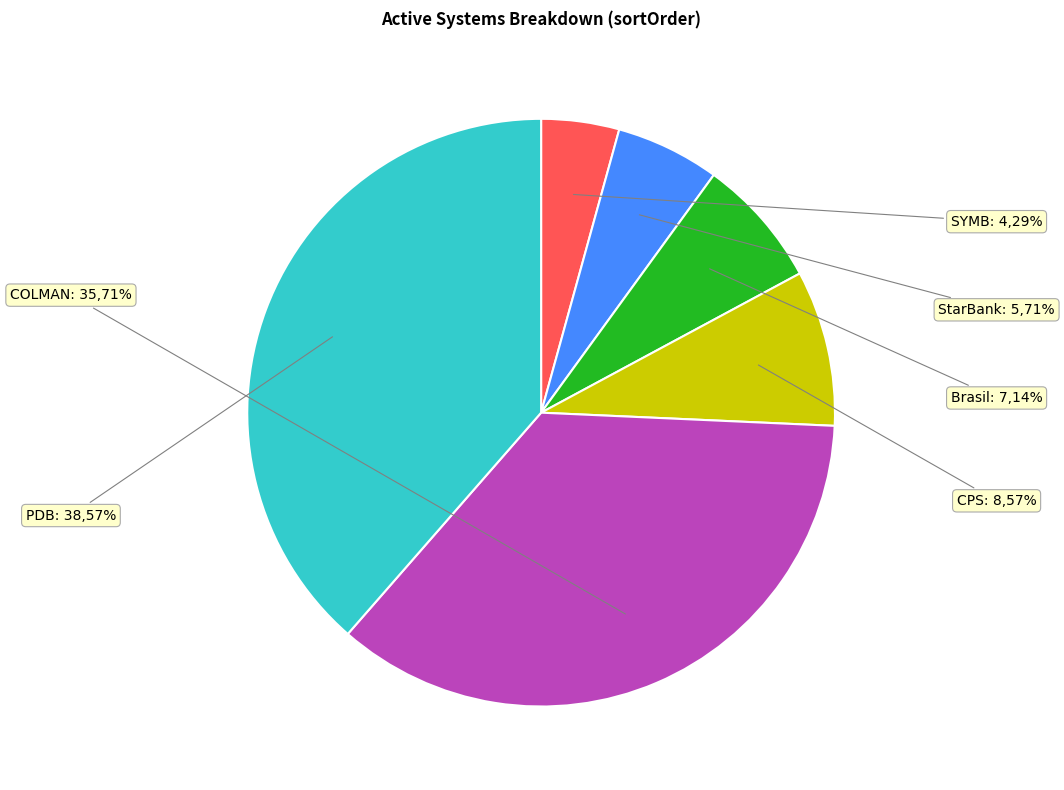

Which category has the smallest portion of the pie?

SYMB